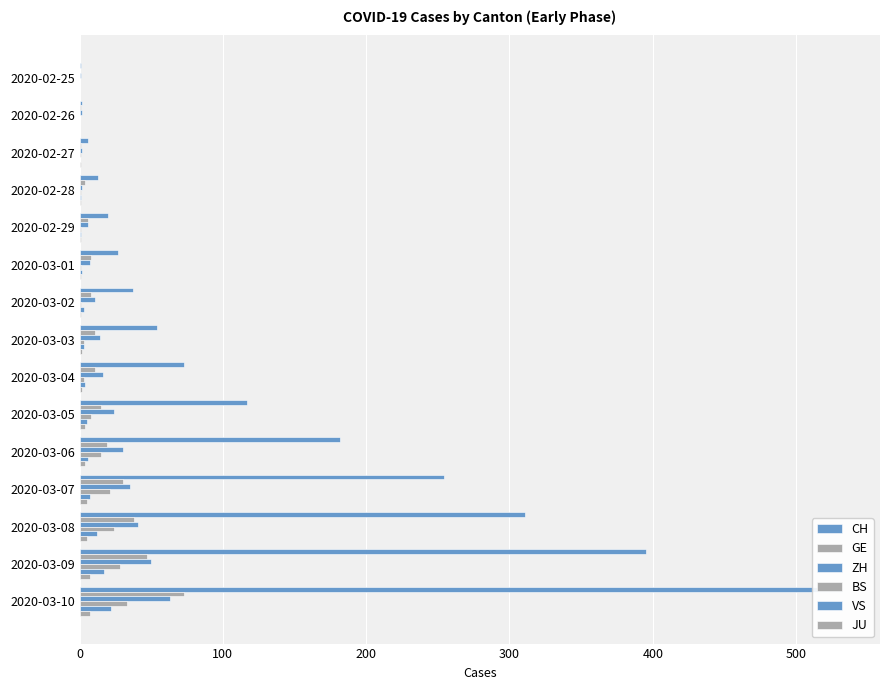

What is the sum of all VS values?

83